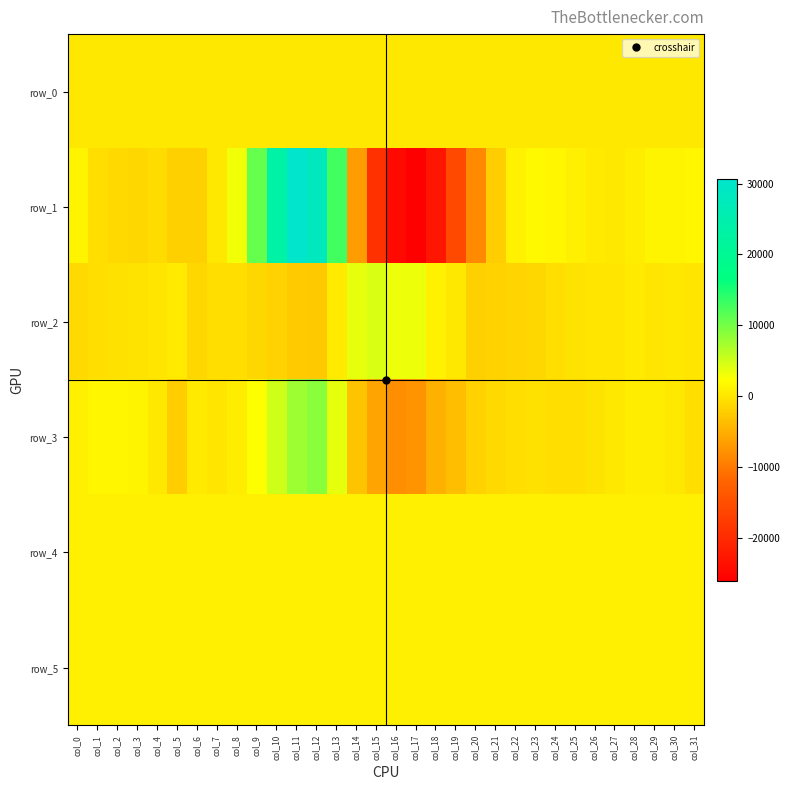

How many values in the row_3 series are below 251?

16